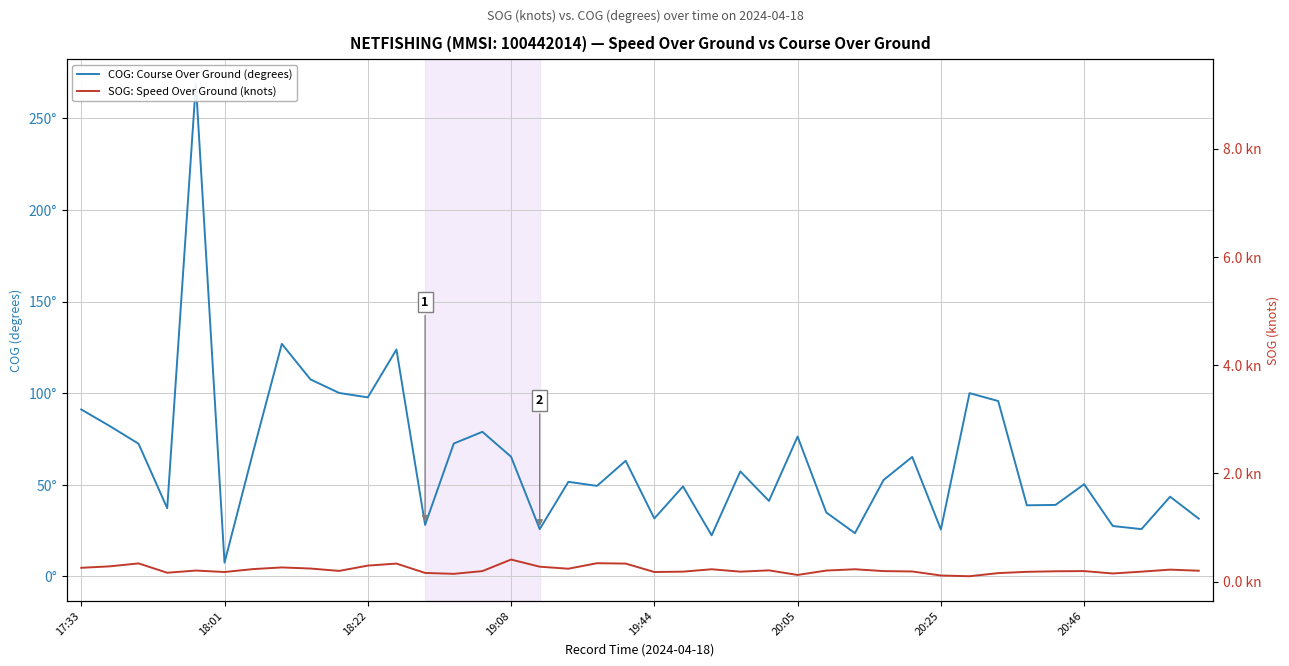

Is it true that COG: Course Over Ground (degrees) equals 27.5 at 36?

True